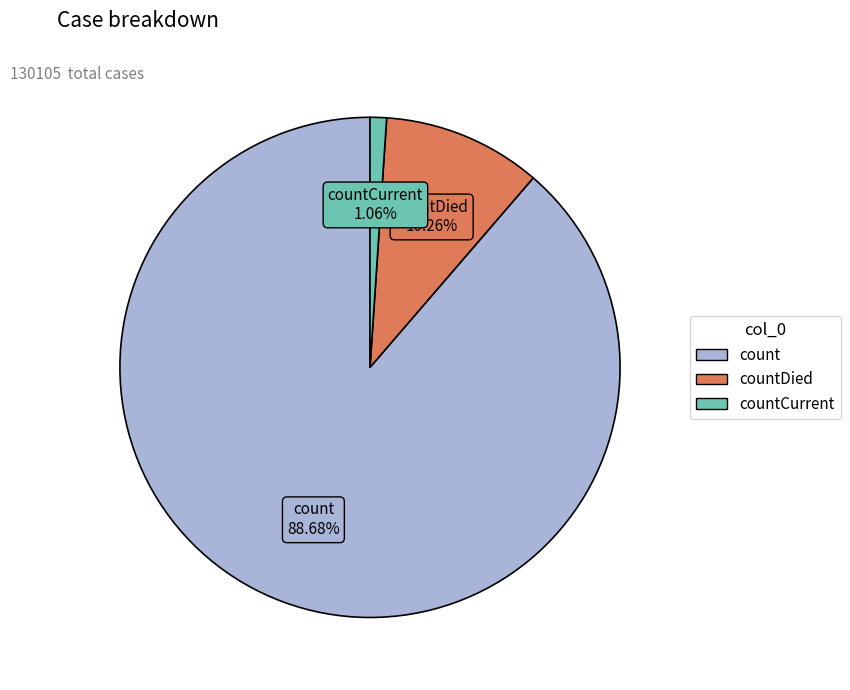

Rank the categories by value from highest to lowest.

count, countDied, countCurrent